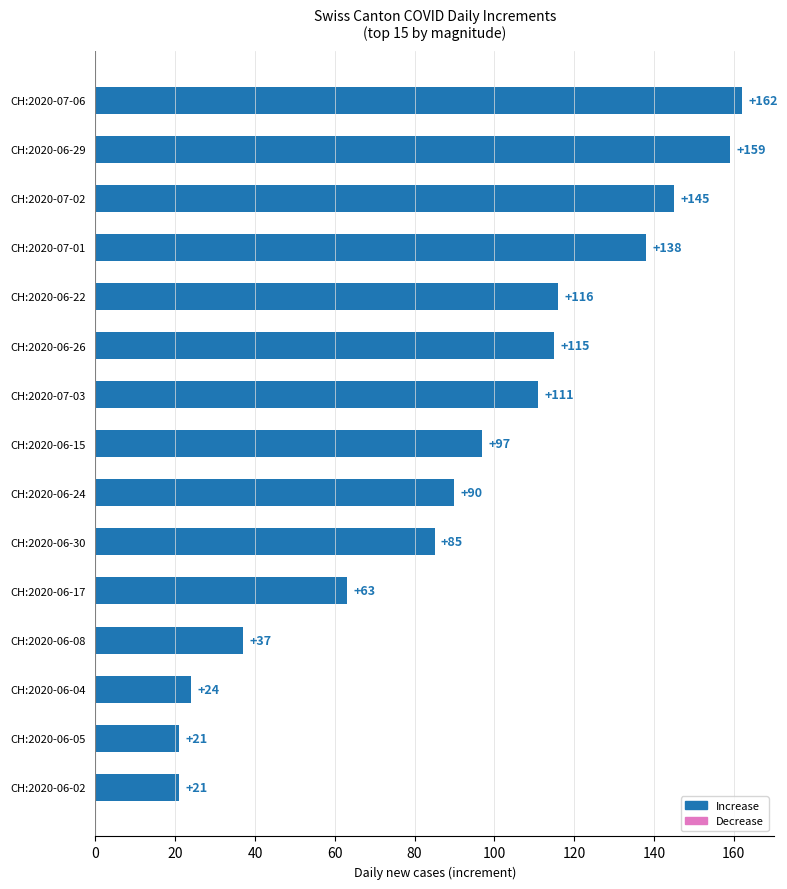

Reading top to bottom, what are all the values shown in this chart?

162	159	145	138	116	115	111	97	90	85	63	37	24	21	21